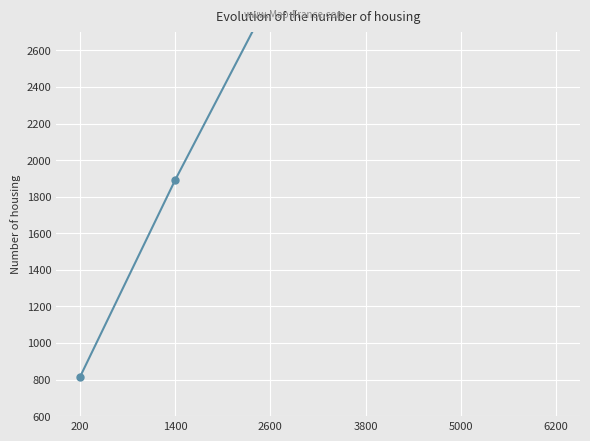

True or false: the data shows 697 at 1400.

False